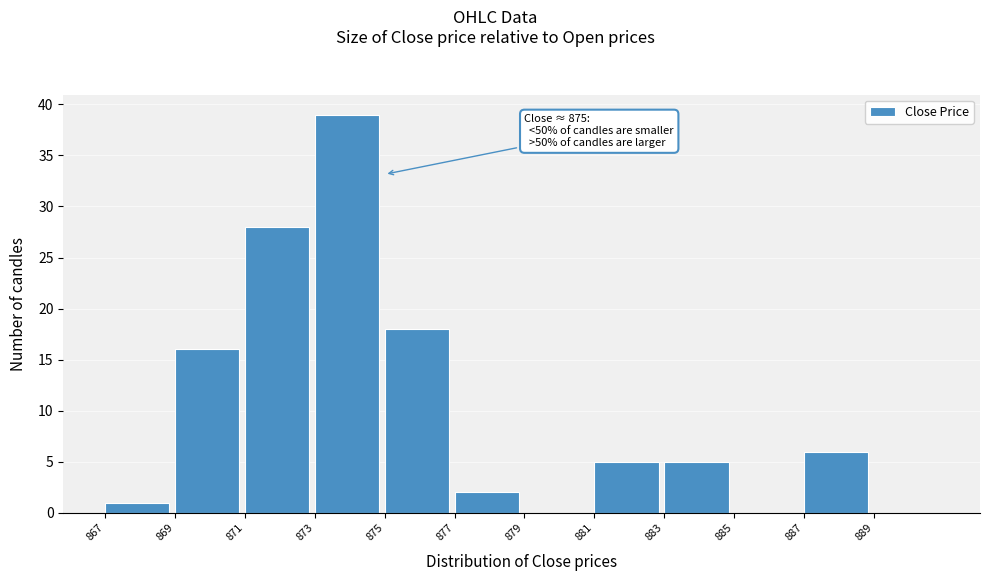

Which range on the x-axis has the tallest bar?

873 to 875